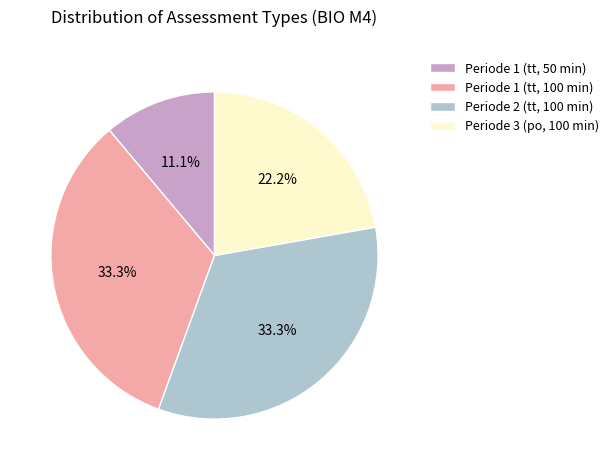

To the nearest percent, what percentage of the pie is Periode 2 (tt, 100 min)?

33%